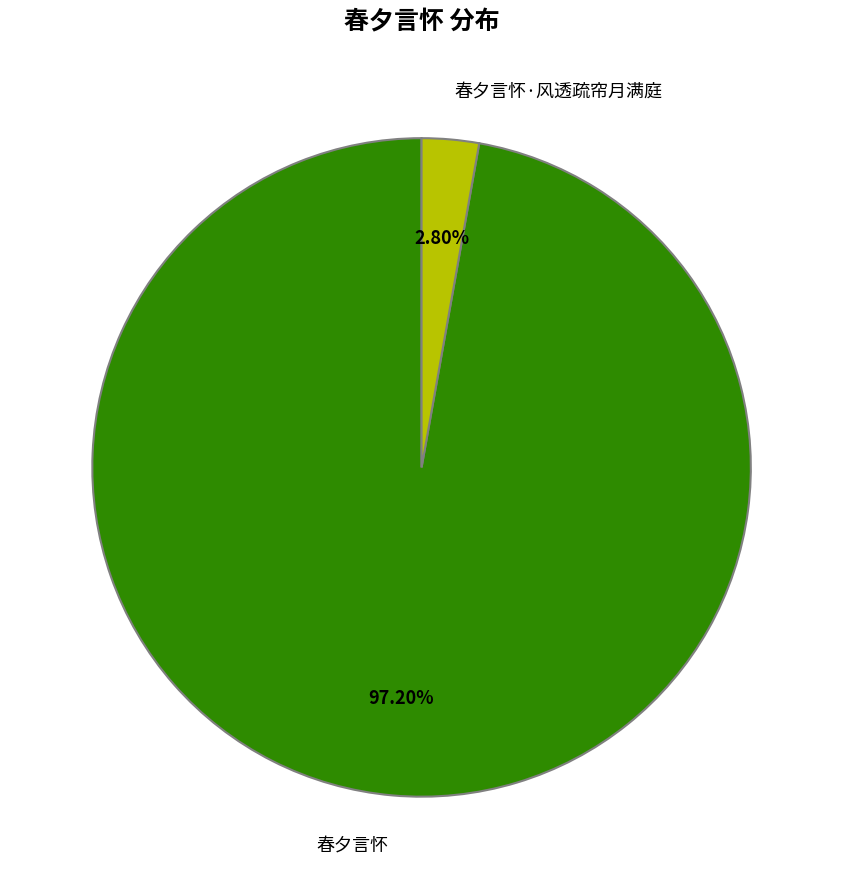

Which category has the smallest portion of the pie?

春夕言怀·风透疏帘月满庭